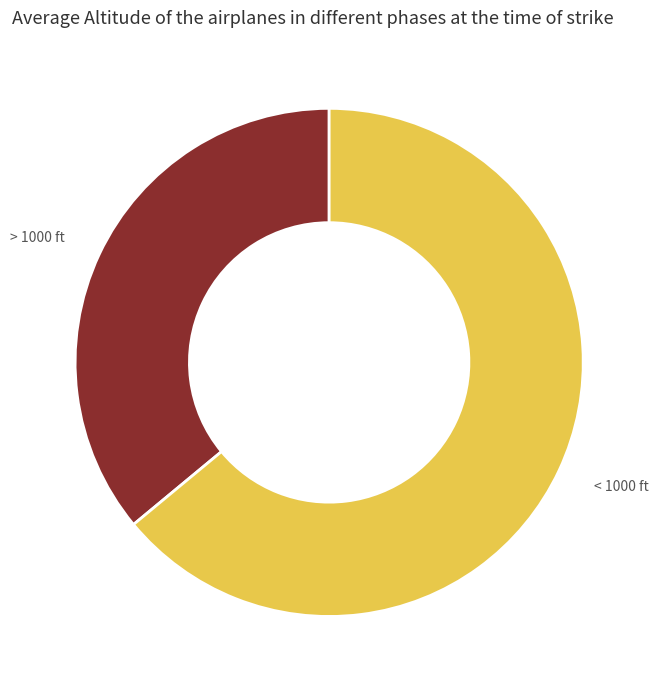

What is the majority slice?

< 1000 ft